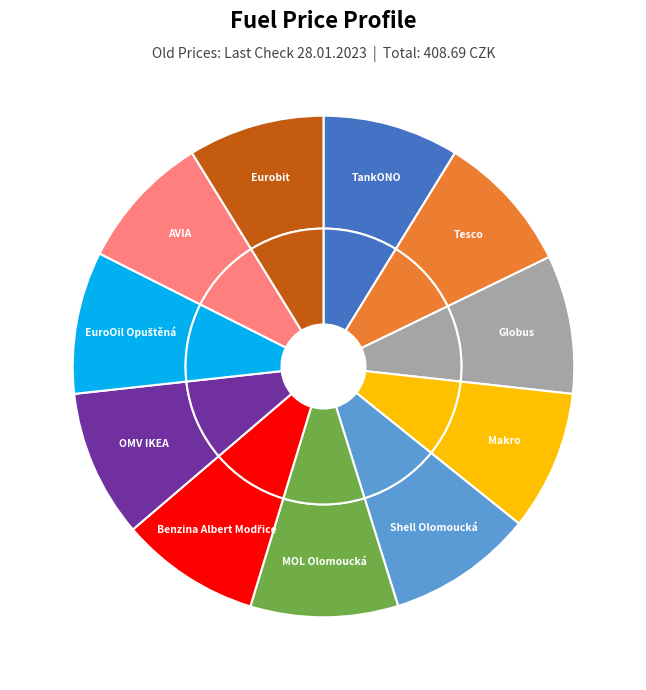

What percentage do Globus and MOL Olomoucká together represent?

18.4%